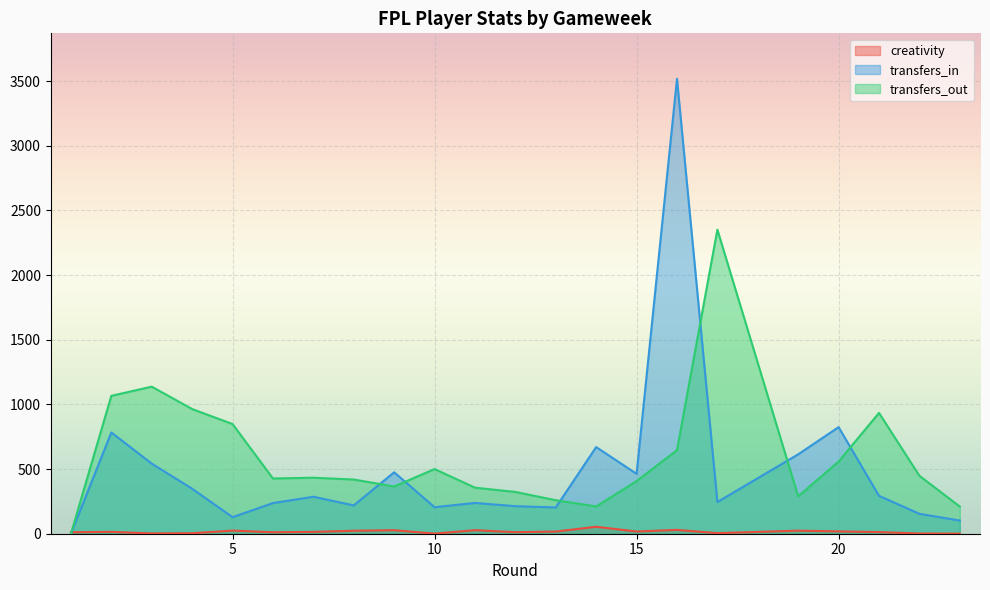

Reading right to left, what are all the values shown in this chart?

creativity: 23=0.7	22=1.3	21=12.7	20=18.1	19=23.8	17=4.6	16=29.6	15=17.2	14=53.9	13=16.8	12=11.8	11=27.5	10=0.8	9=27.2	8=23.1	7=14.1	6=11.3	5=24.3	4=3.8	3=2.3	2=14.4	1=11.5
transfers_in: 23=102.0	22=154.0	21=293.0	20=824.0	19=614.0	17=245.0	16=3517.0	15=463.0	14=670.0	13=203.0	12=213.0	11=238.0	10=205.0	9=475.0	8=219.0	7=286.0	6=237.0	5=128.0	4=348.0	3=542.0	2=783.0	1=0.0
transfers_out: 23=210.0	22=448.0	21=934.0	20=558.0	19=289.0	17=2351.0	16=646.0	15=407.0	14=211.0	13=259.0	12=323.0	11=356.0	10=500.0	9=365.0	8=419.0	7=433.0	6=427.0	5=848.0	4=964.0	3=1137.0	2=1066.0	1=0.0